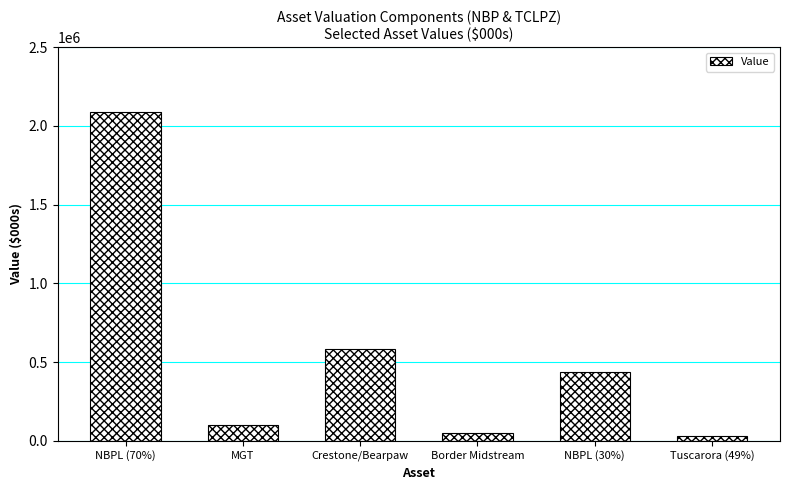

How many series are shown in this chart?

1